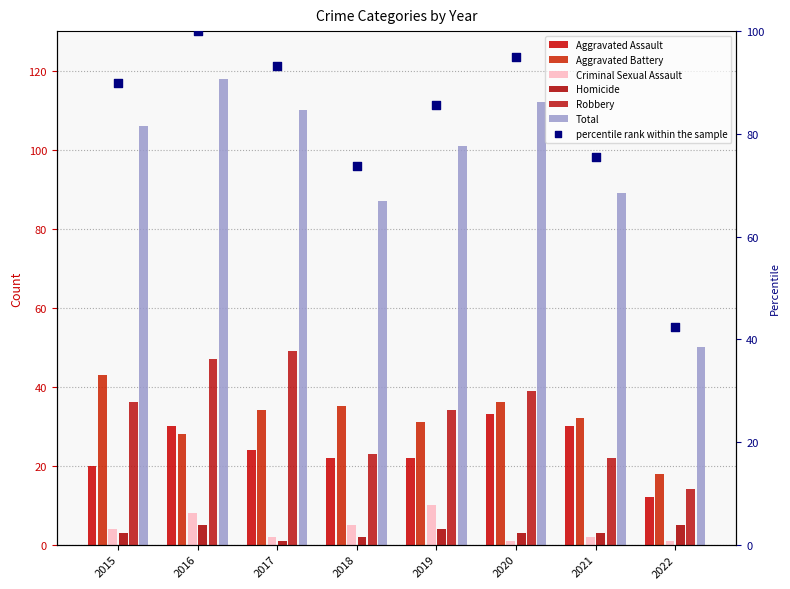

Which series reaches the maximum Y coordinate?

Total